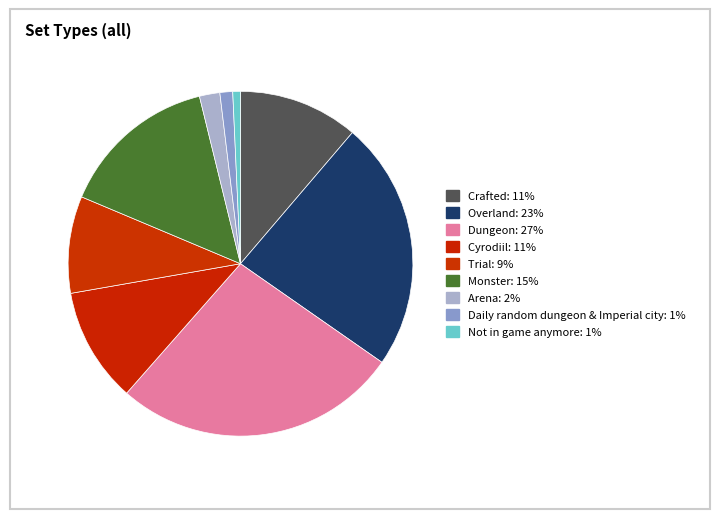

Count the number of slices in the pie.

9